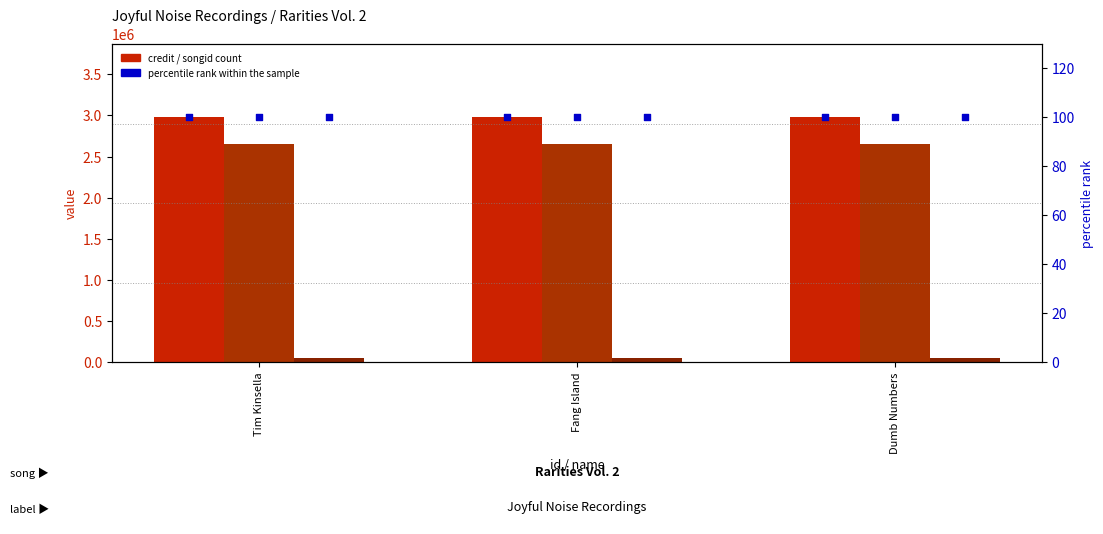

Is the value of labelid at Fang Island greater than the value of percentile rank within the sample (songid) at Tim Kinsella?

Yes